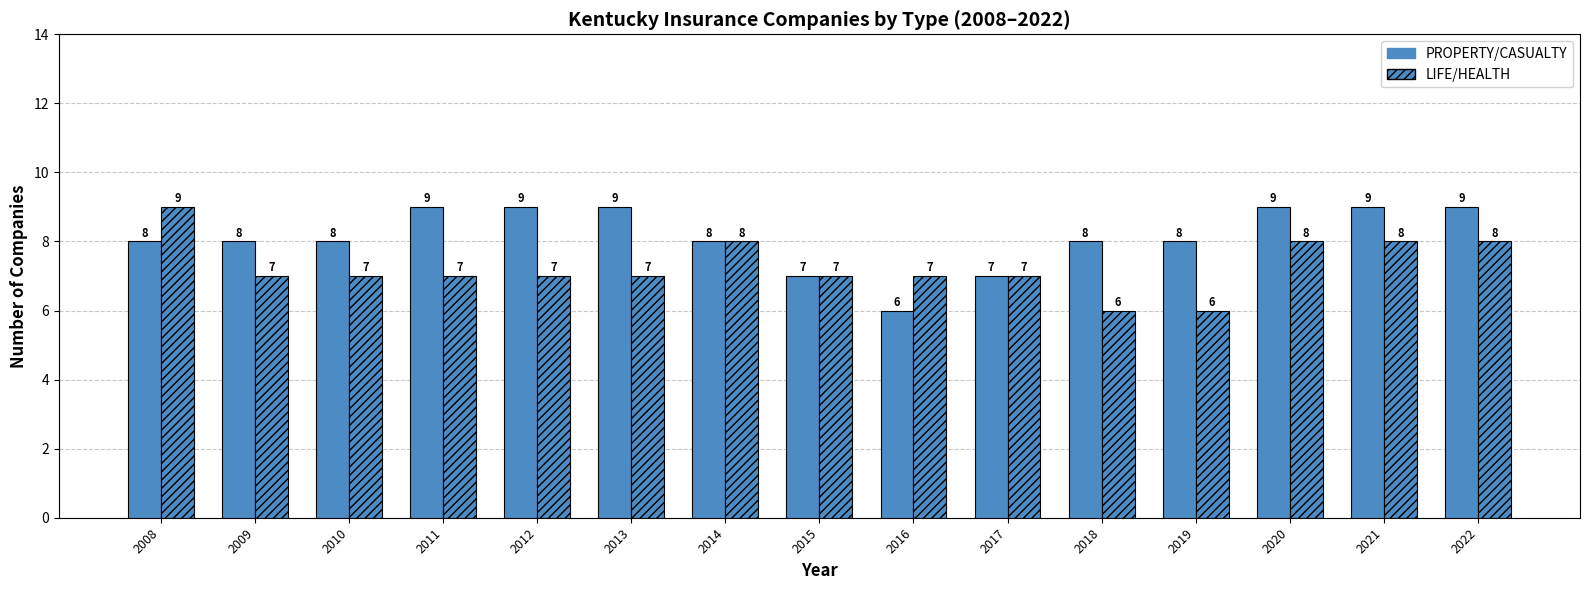

List the series in order of their overall mean, highest first.

PROPERTY/CASUALTY, LIFE/HEALTH